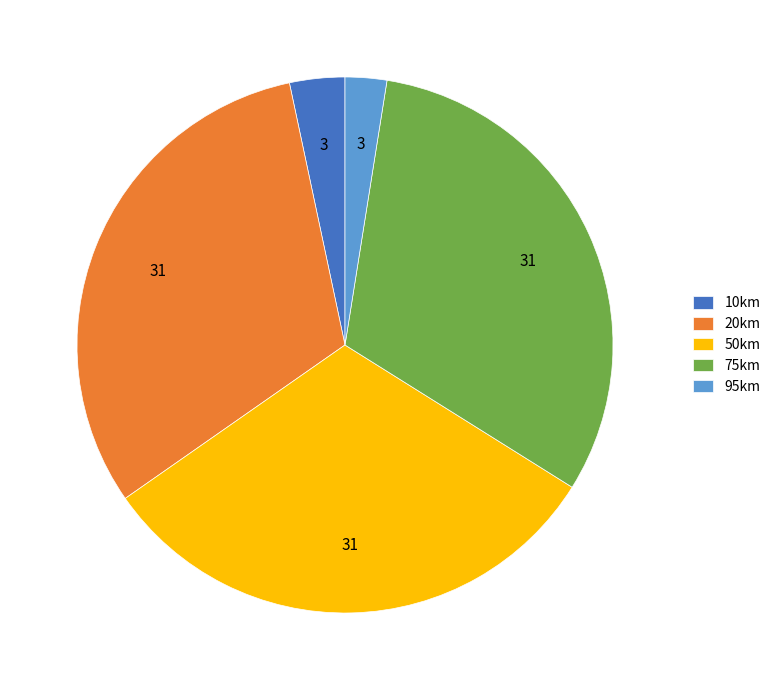

Does 50km account for over 50% of the chart?

No